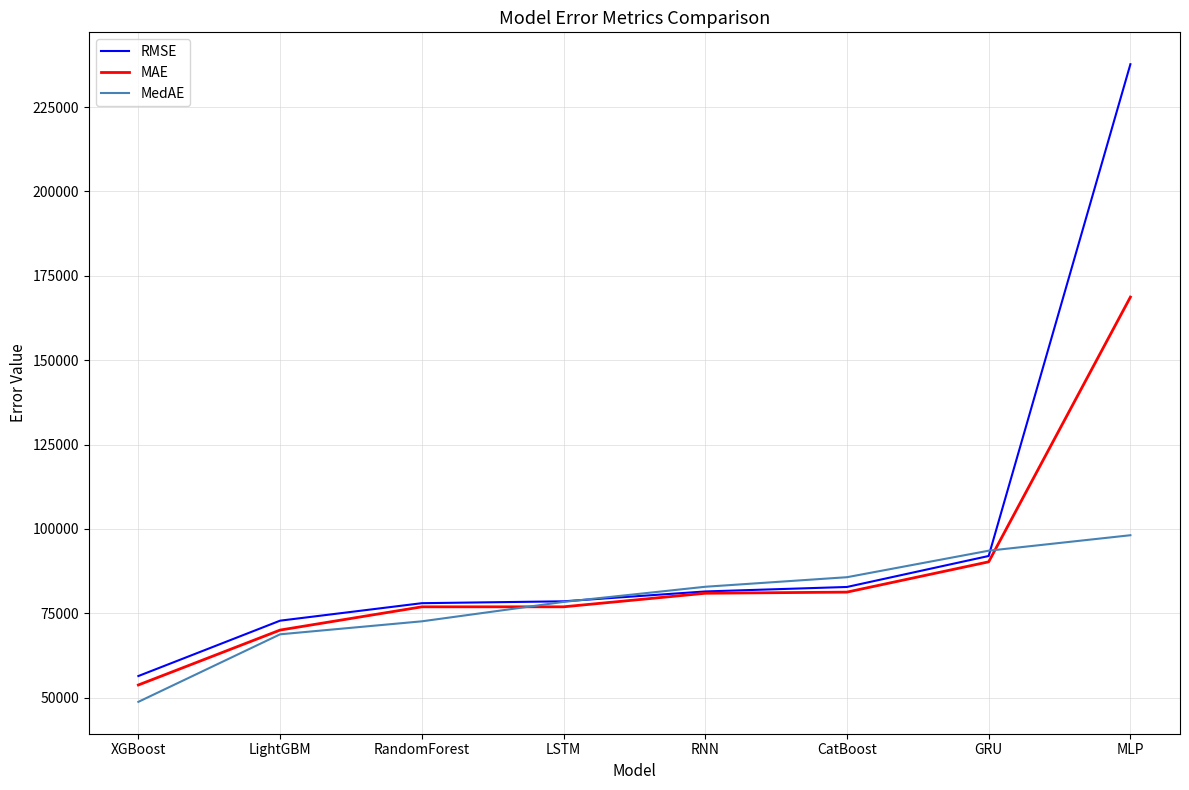

The value of MedAE at LSTM is 136416.4. True or false?

False